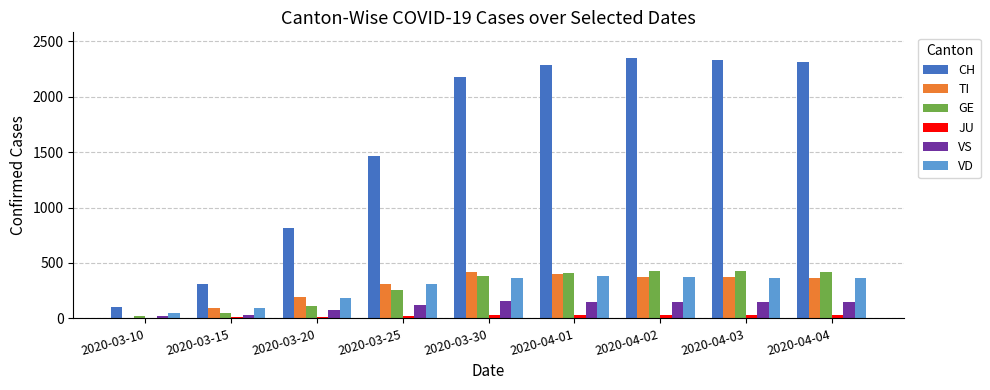

What is the maximum value shown in the chart?

2345